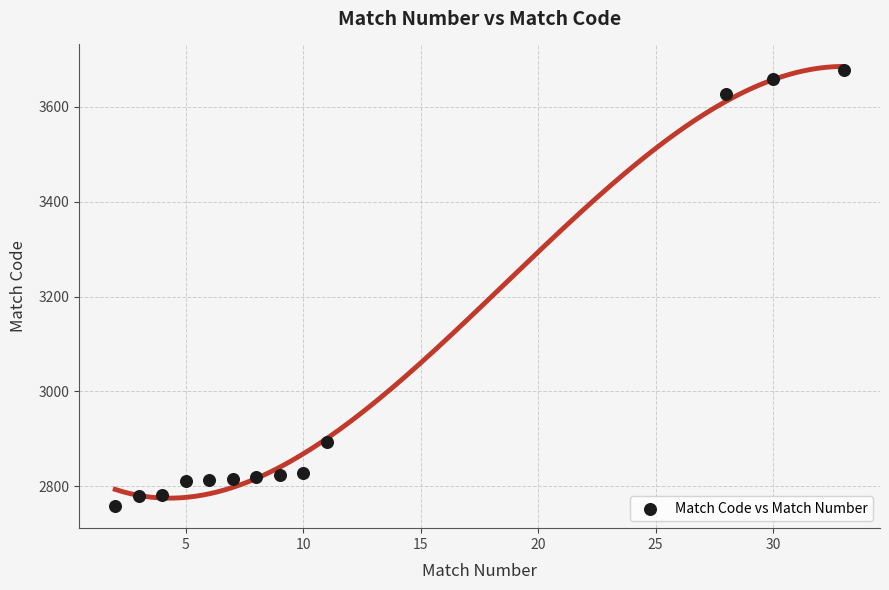

What Y value in the scatter plot is closest to 3217?

2894